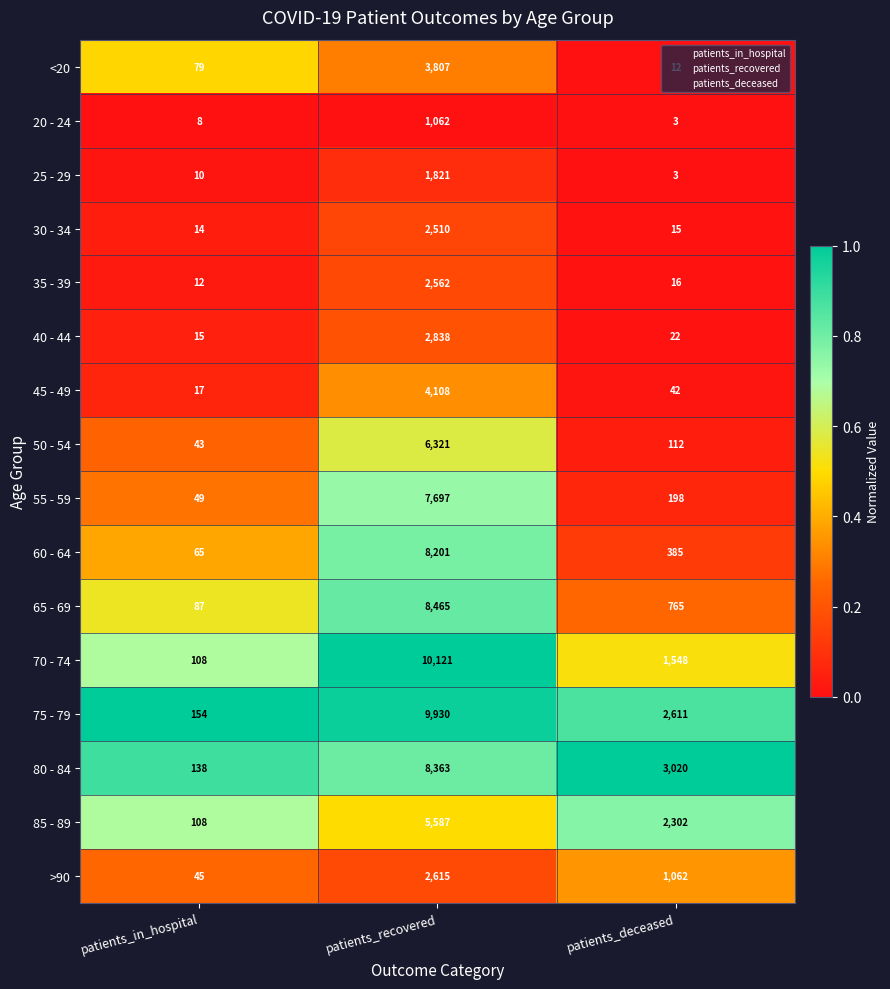

The value of <20 at patients_recovered is 3807. True or false?

True